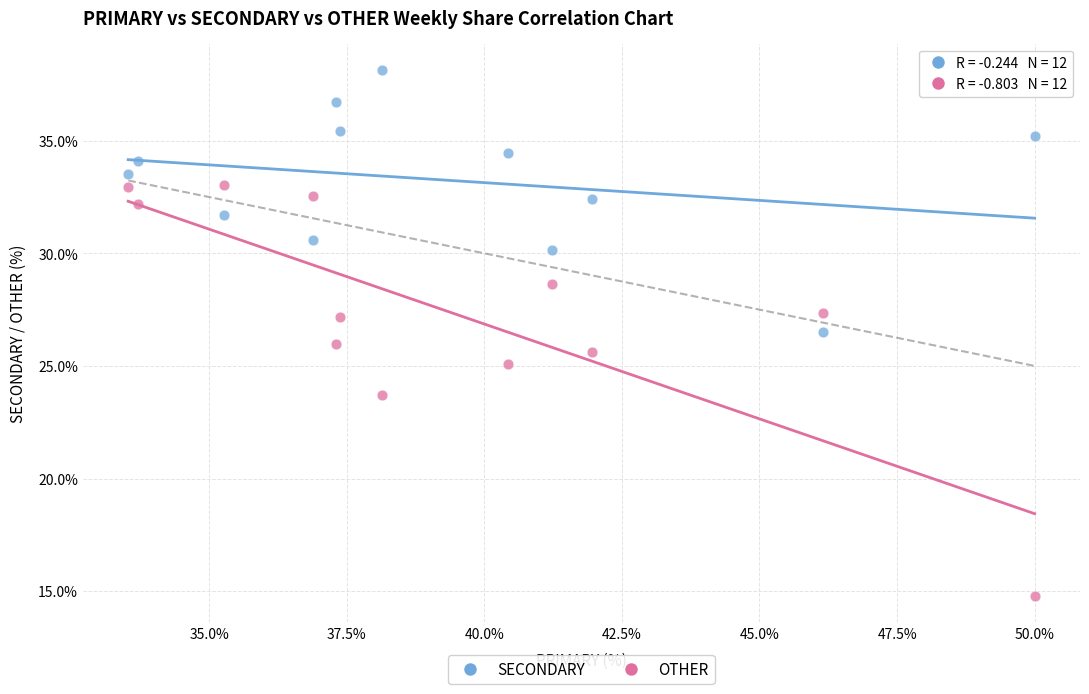

Which series reaches the minimum Y coordinate?

OTHER